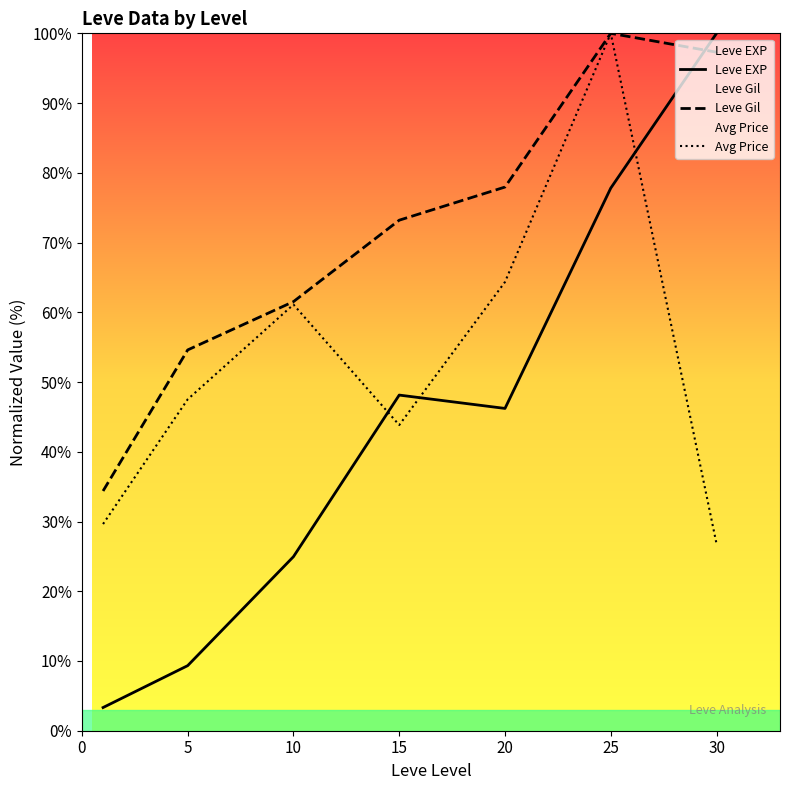

What is the approximate value of Avg Price at 5?

47.5